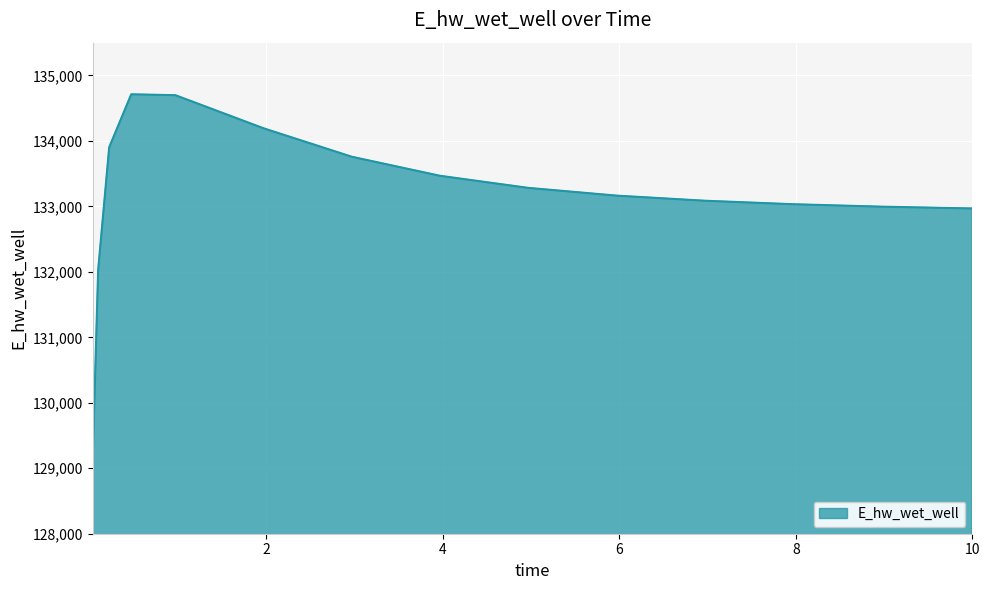

What is the maximum value shown in the chart?

134711.6